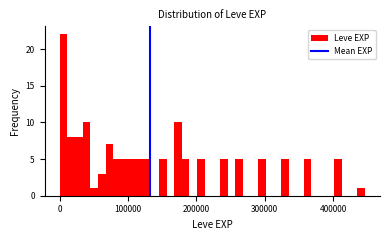

Around what value on the x-axis is the tallest bar? Give the approximate position of its centre, as read against the axis.

10000